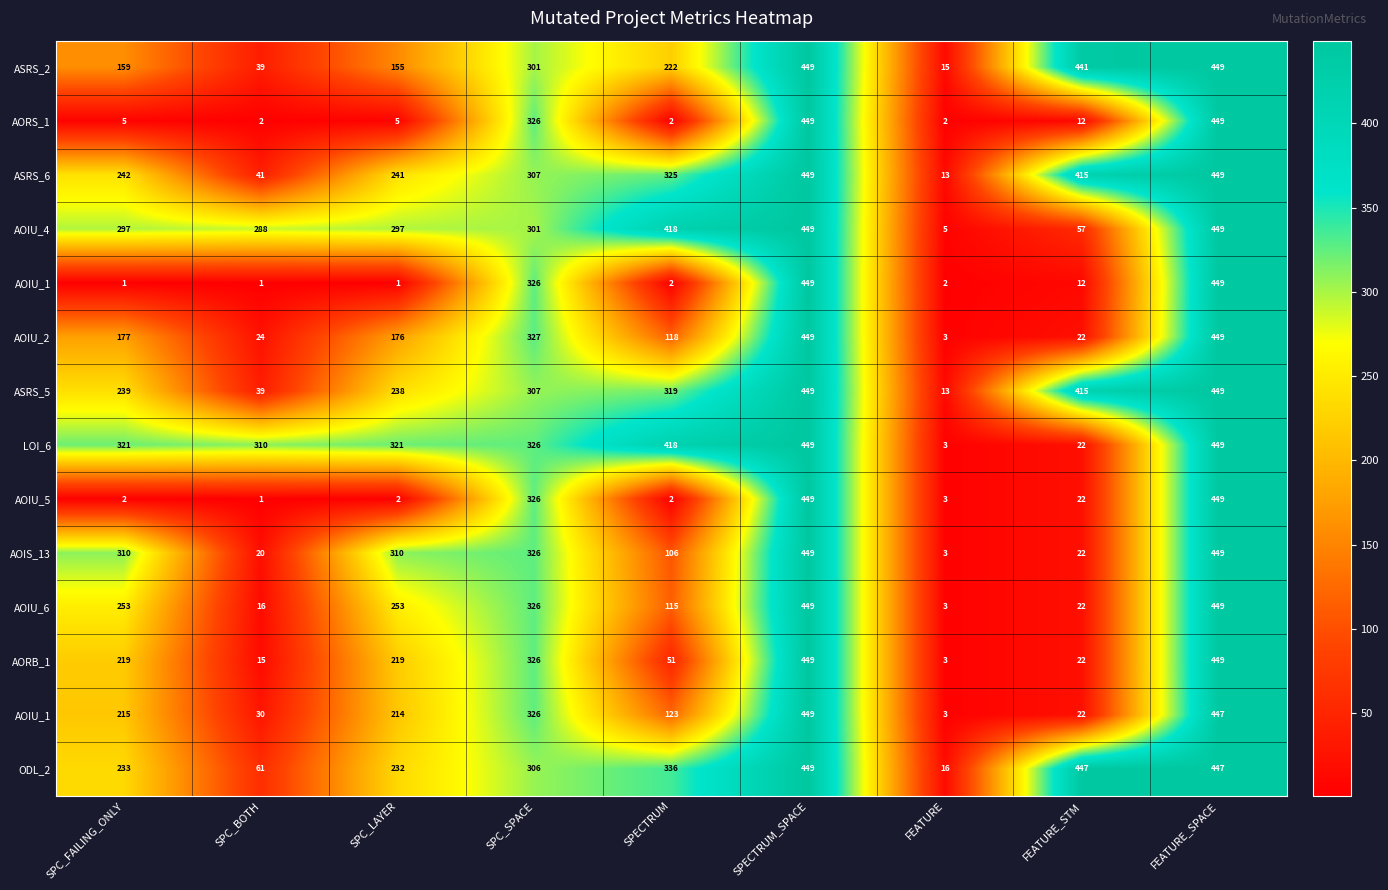

What is the spread (max minus min) of values at SPC_SPACE?

26